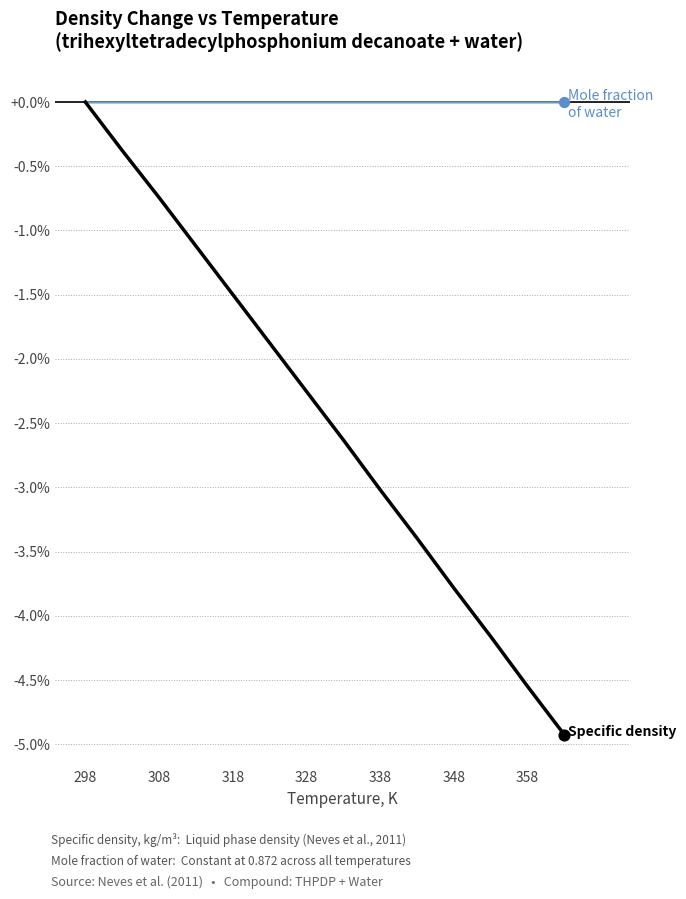

What is the minimum value shown in the chart?

-4.9